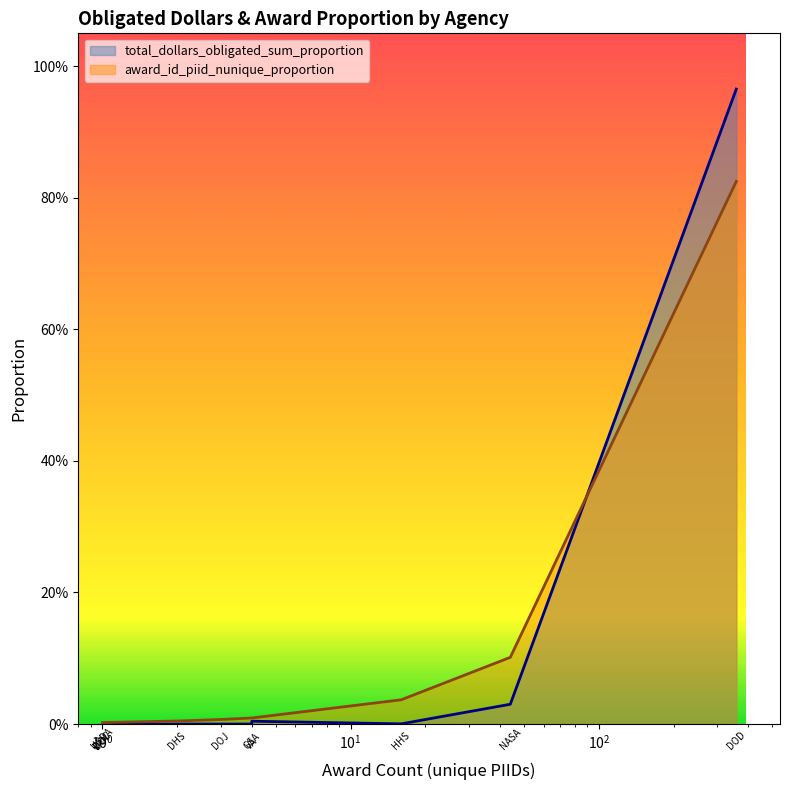

Count the number of categories in the chart.

10